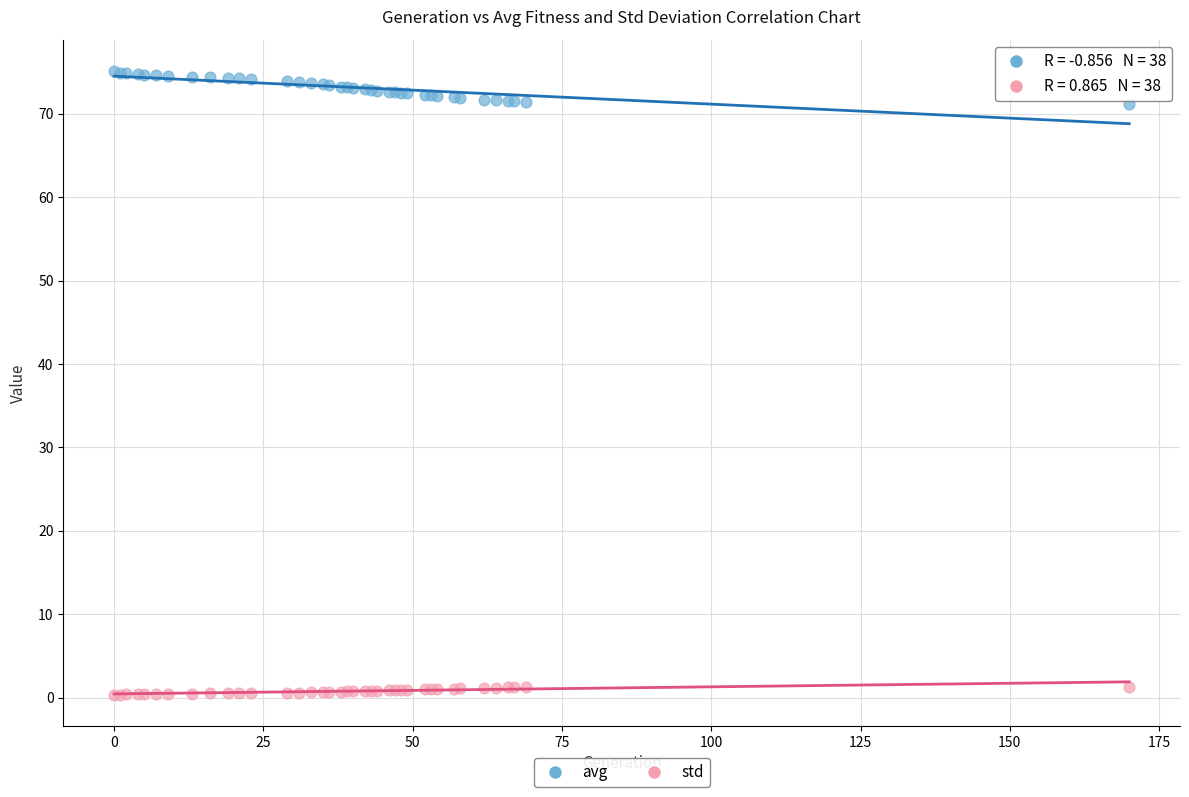

Which series contains the lowest Y value?

std